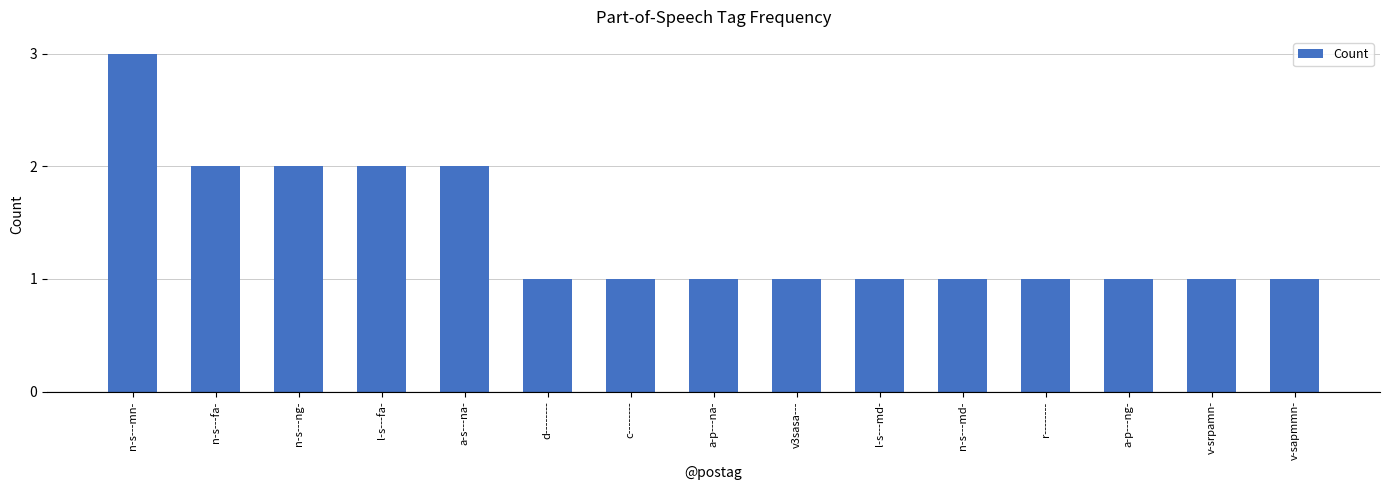

Does the chart contain stacked bars?

No